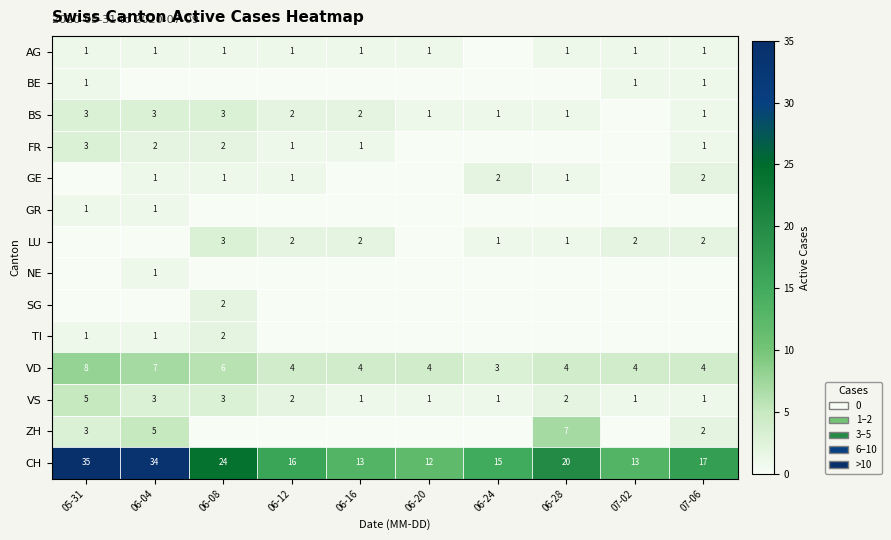

Is it true that VS equals 2 at 06-28?

True